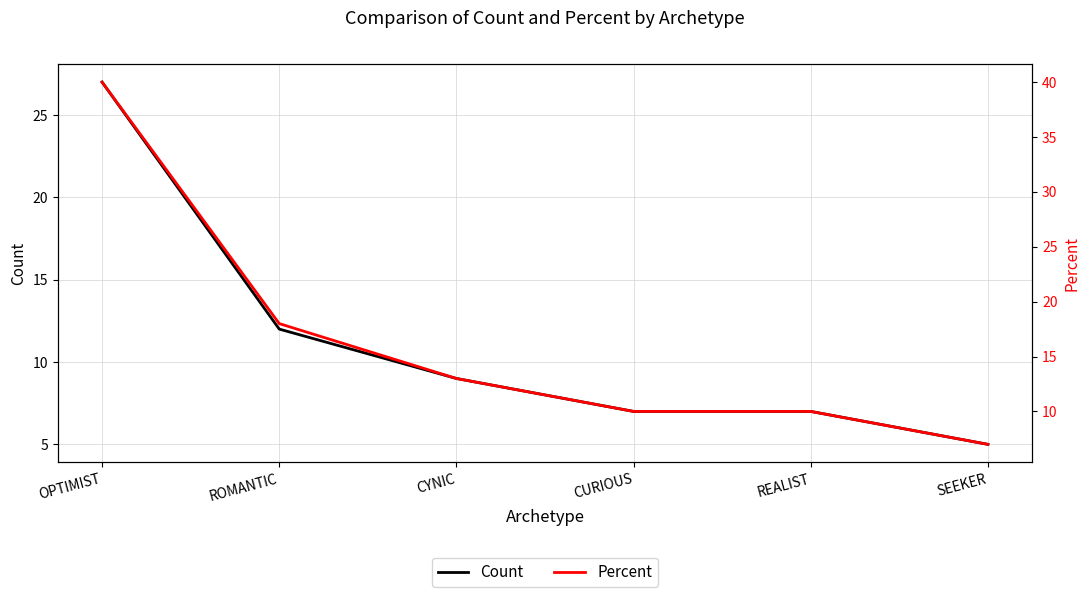

What is the label of the 5th point from the left?

REALIST